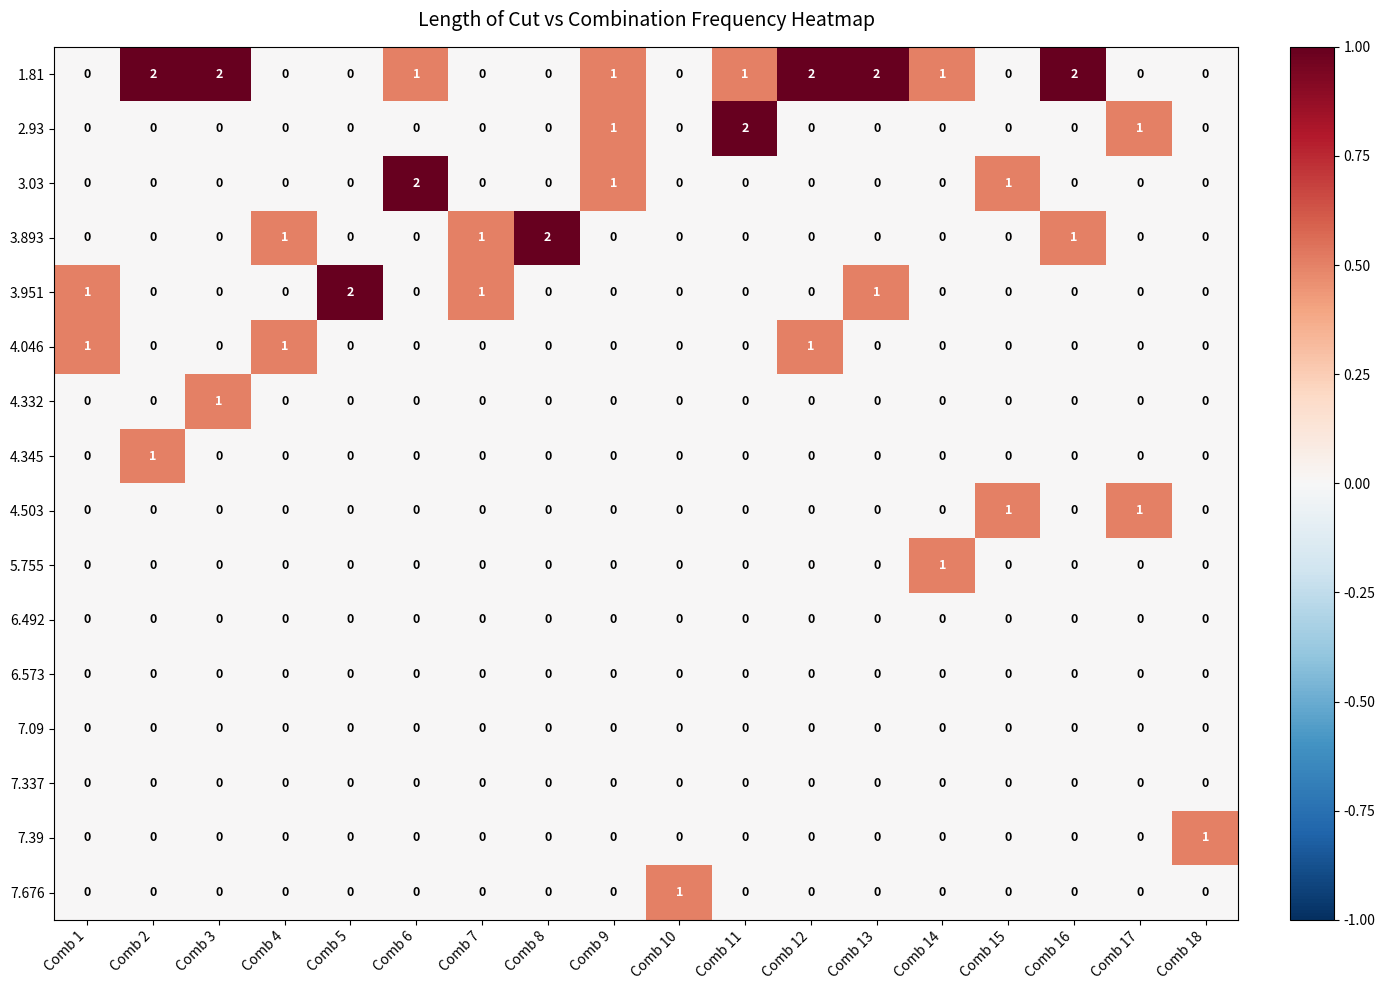

How many 7.676 values are between 0 and 1?

18